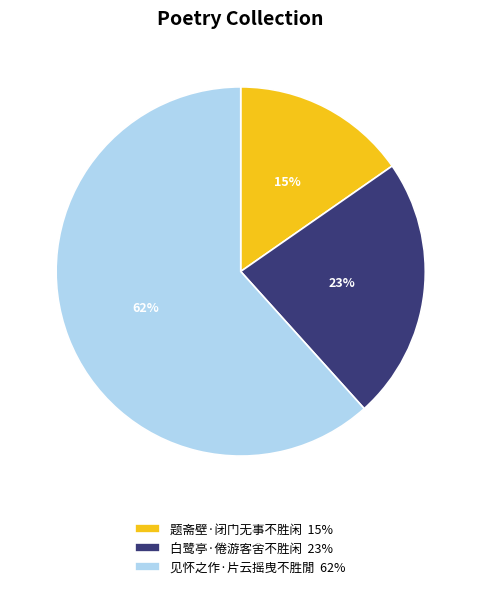

To the nearest percent, what is the combined percentage of 见怀之作·片云摇曳不胜閒 62% and 白鹭亭·倦游客舍不胜闲 23%?

85%